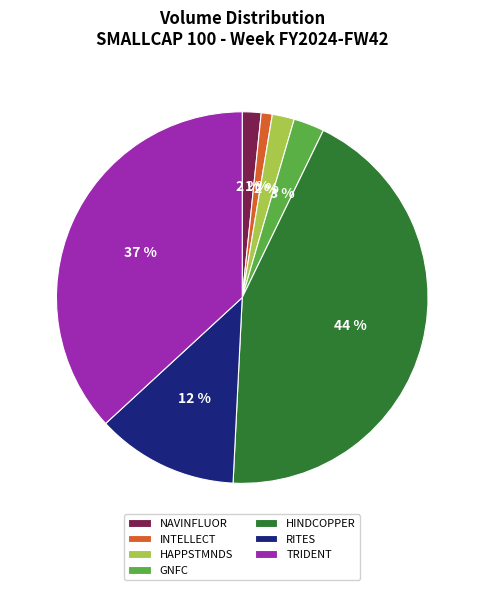

The HINDCOPPER slice represents 34% of the pie. True or false?

False